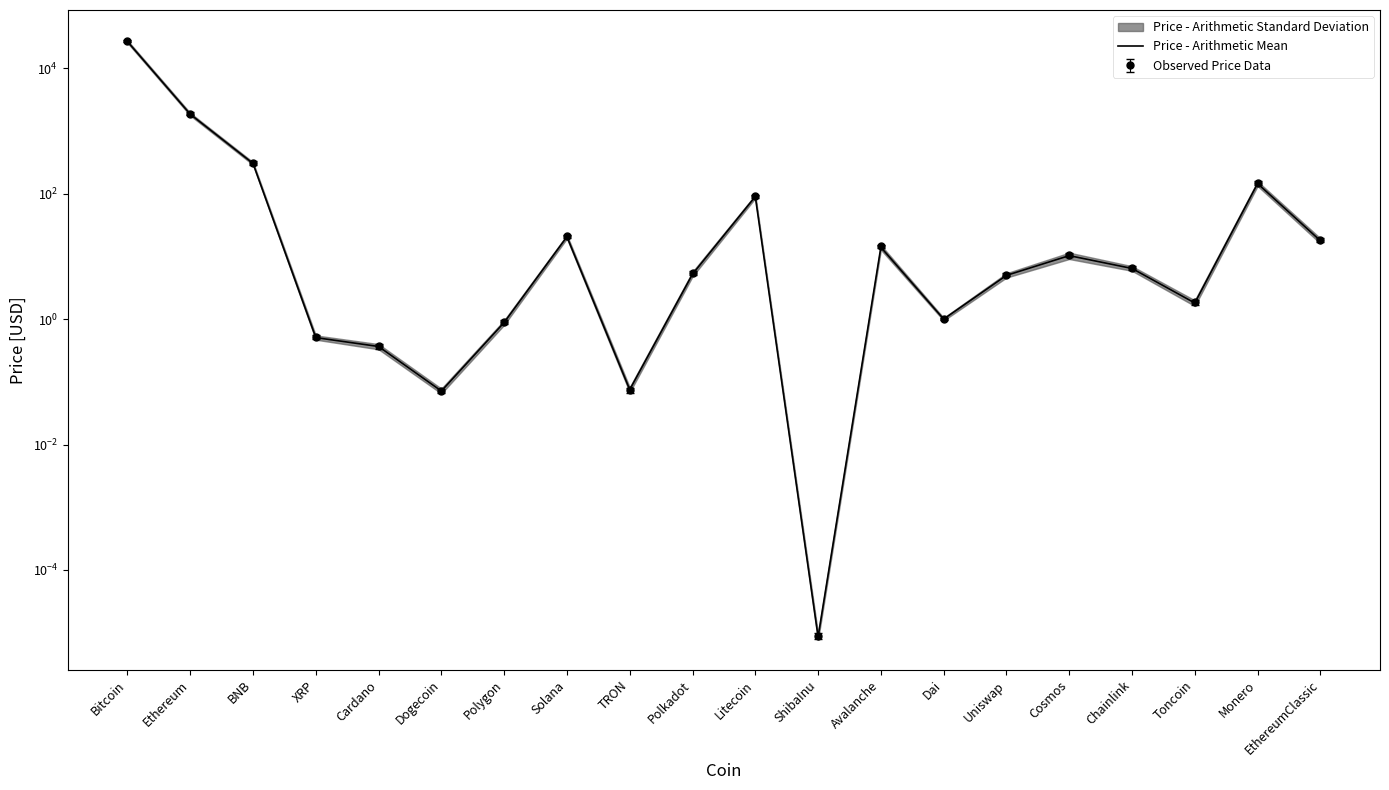

Which category has the lowest value across all series?

ShibaInu